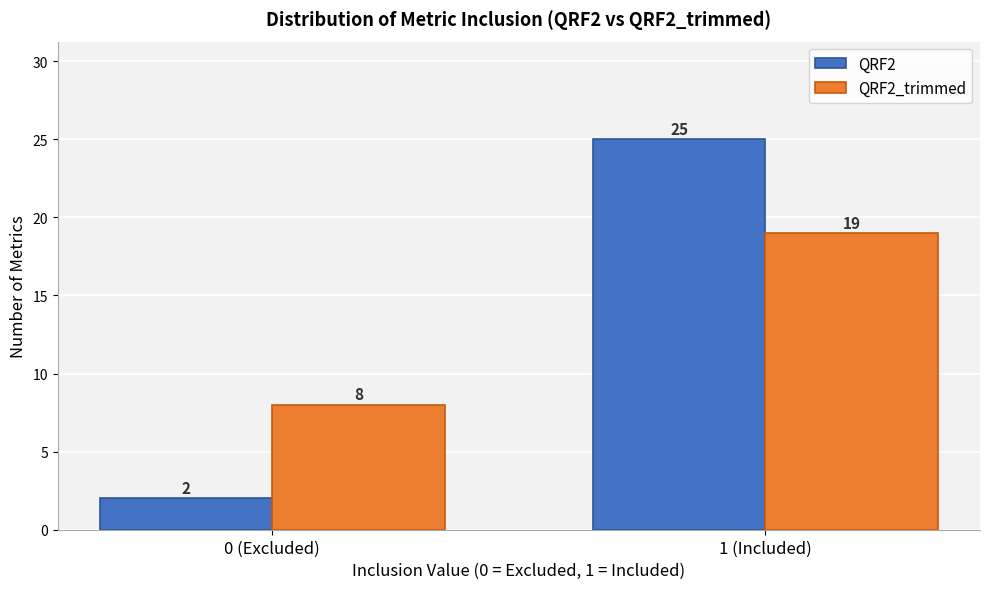

Reading right to left, what are all the values shown in this chart?

QRF2: 1 (Included)=25	0 (Excluded)=2
QRF2_trimmed: 1 (Included)=19	0 (Excluded)=8